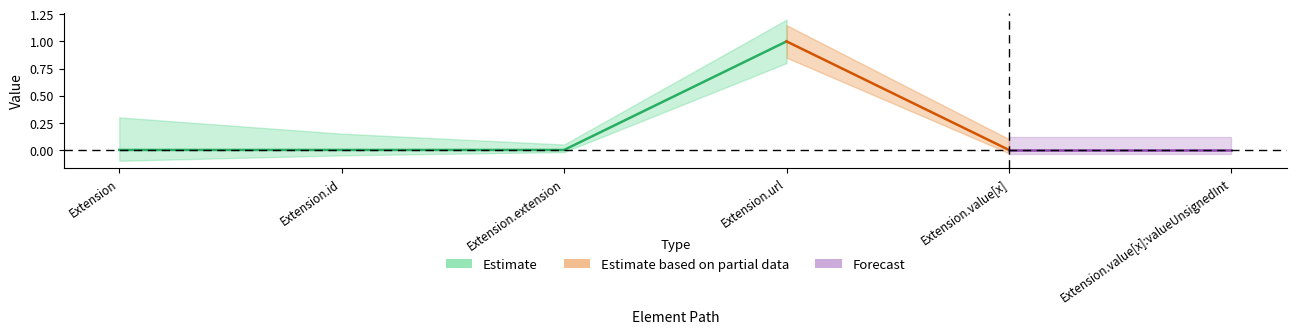

Reading right to left, list all the values displayed in this chart.

Min: Extension.value[x]:valueUnsignedInt=0	Extension.value[x]=0	Extension.url=1	Extension.extension=0	Extension.id=0	Extension=0
Base Min: Extension.value[x]:valueUnsignedInt=0	Extension.value[x]=0	Extension.url=1	Extension.extension=0	Extension.id=0	Extension=0